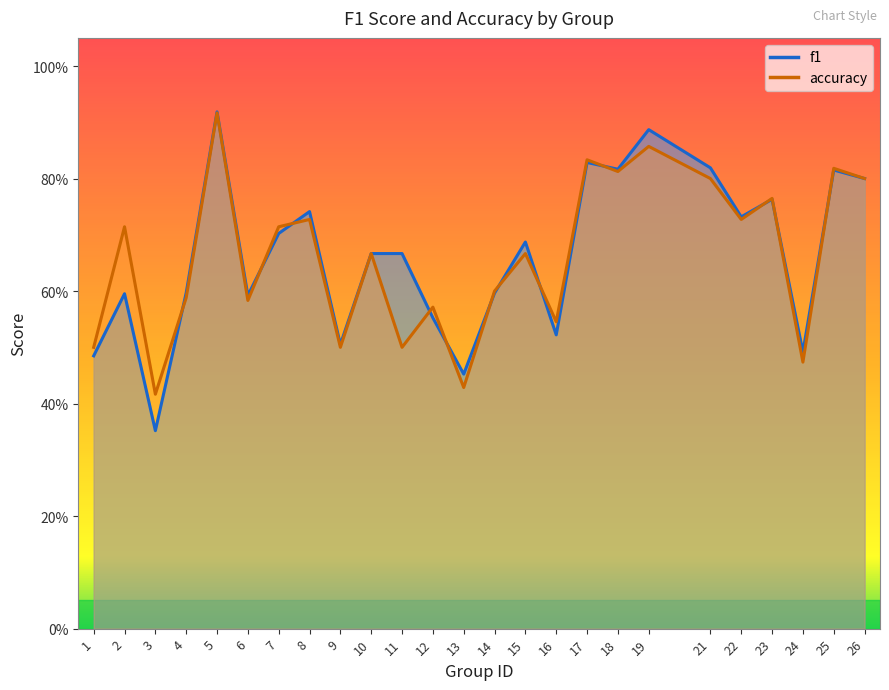

At 14, list the series in order from smallest to largest.

f1, accuracy